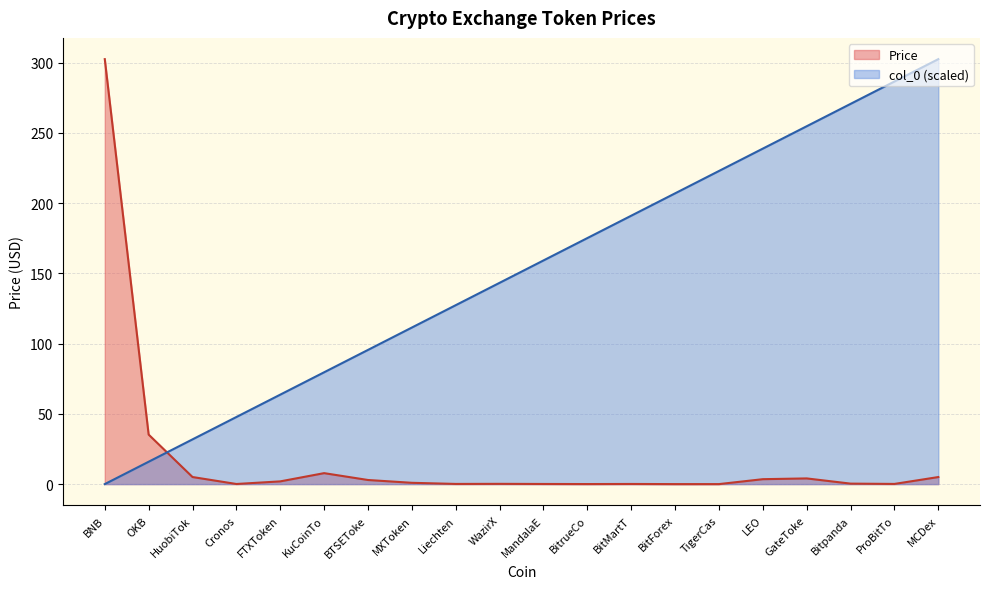

What are all the series names shown in the legend?

Price, col_0